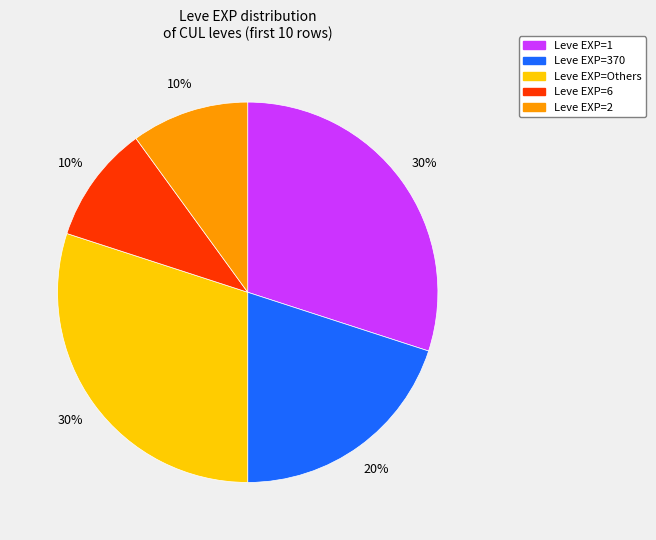

How many segments does this pie chart have?

5